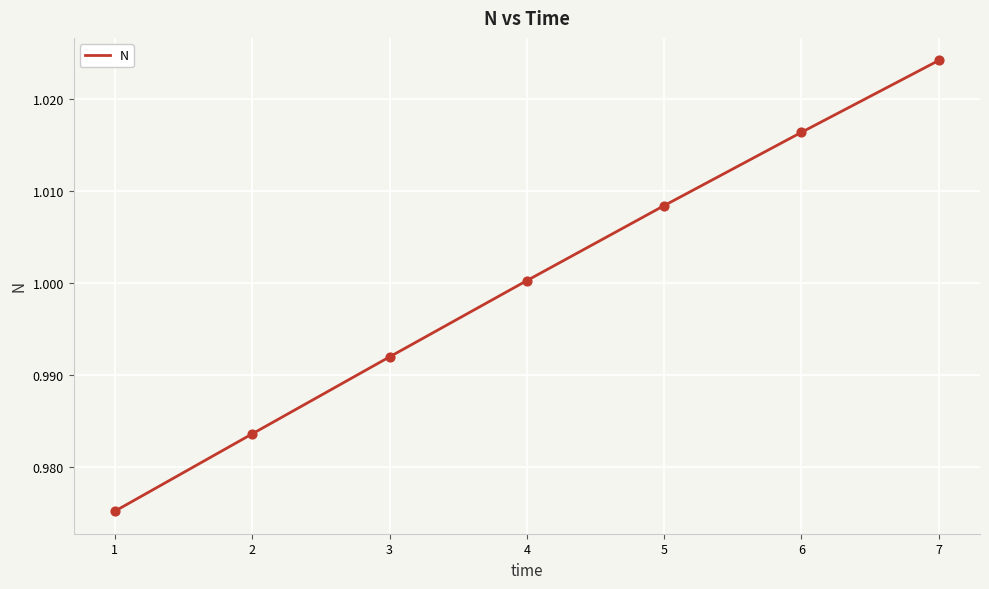

Which has a higher value, 2 or 5?

5